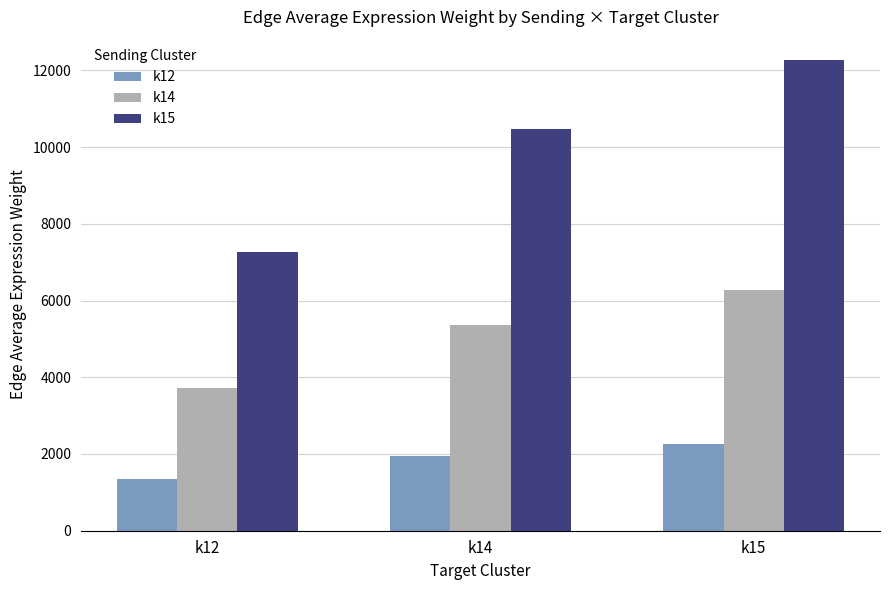

Which series changed the most between k12 and k14?

k15